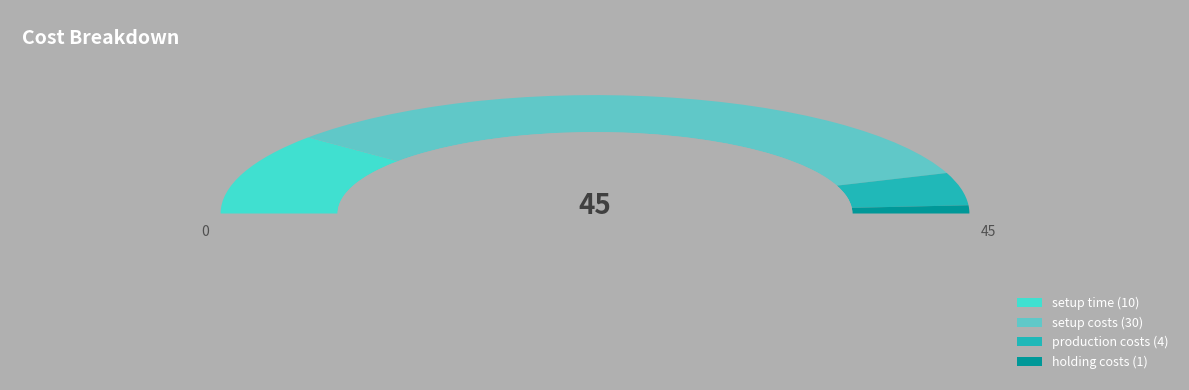

Count the number of slices in the pie.

4